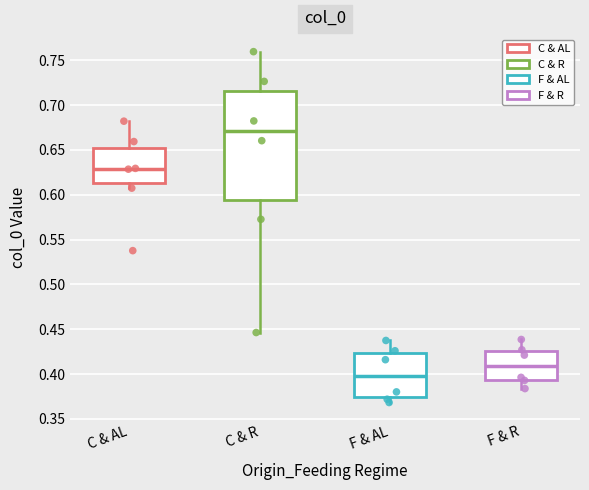

Reading left to right, transcribe this box plot: for each box, give where its median line is, the range the box spans, and where its two whiskers end, as read against the y-axis. The values are not printed on the chart, so give them approximately, as read against the axis.

C & AL: median 0.630, box 0.615 to 0.650, whiskers 0.605 to 0.680
C & R: median 0.670, box 0.595 to 0.715, whiskers 0.445 to 0.760
F & AL: median 0.400, box 0.375 to 0.425, whiskers 0.370 to 0.440
F & R: median 0.410, box 0.395 to 0.425, whiskers 0.385 to 0.440